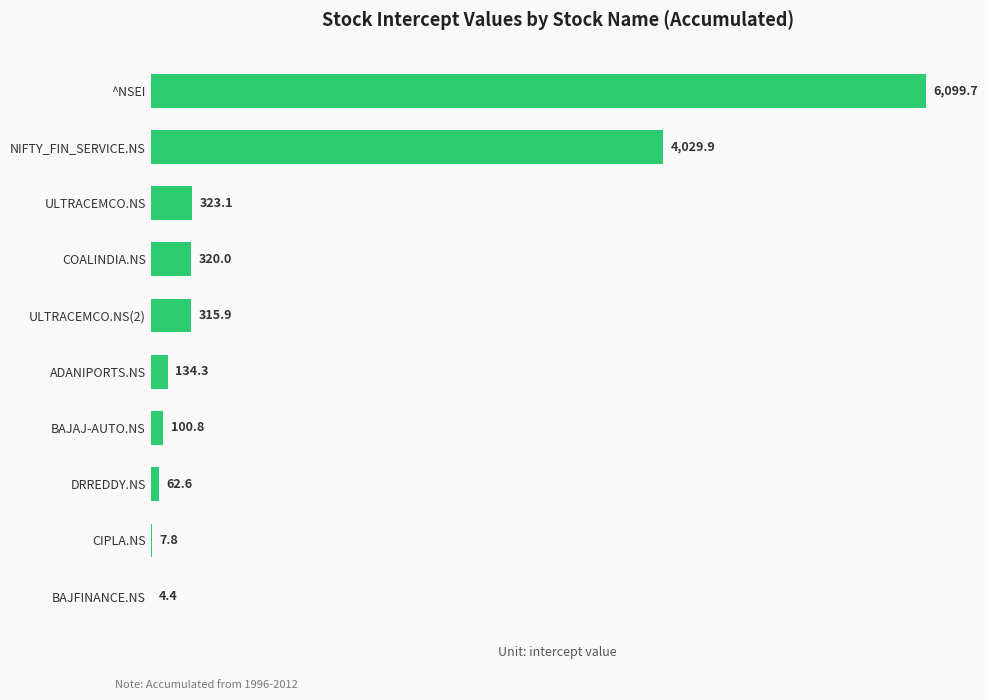

Read the value at BAJAJ-AUTO.NS.

100.8